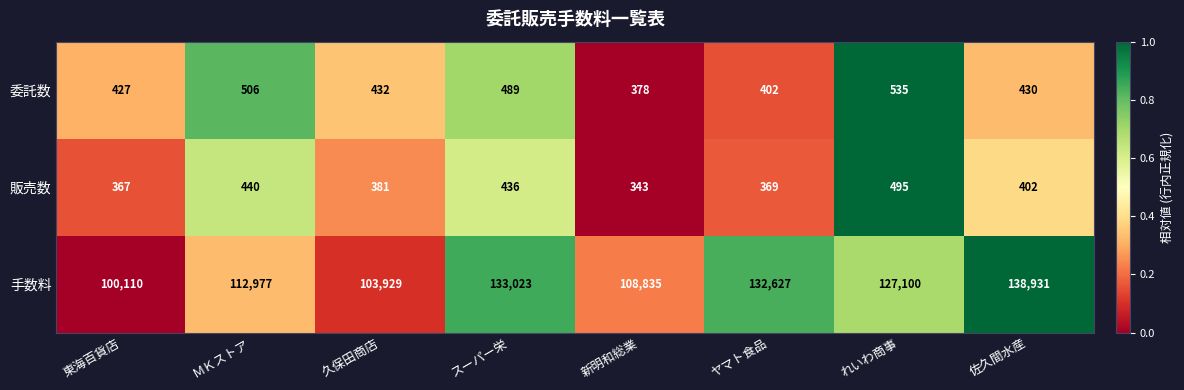

What is the sum of all 委託数 values?

3599